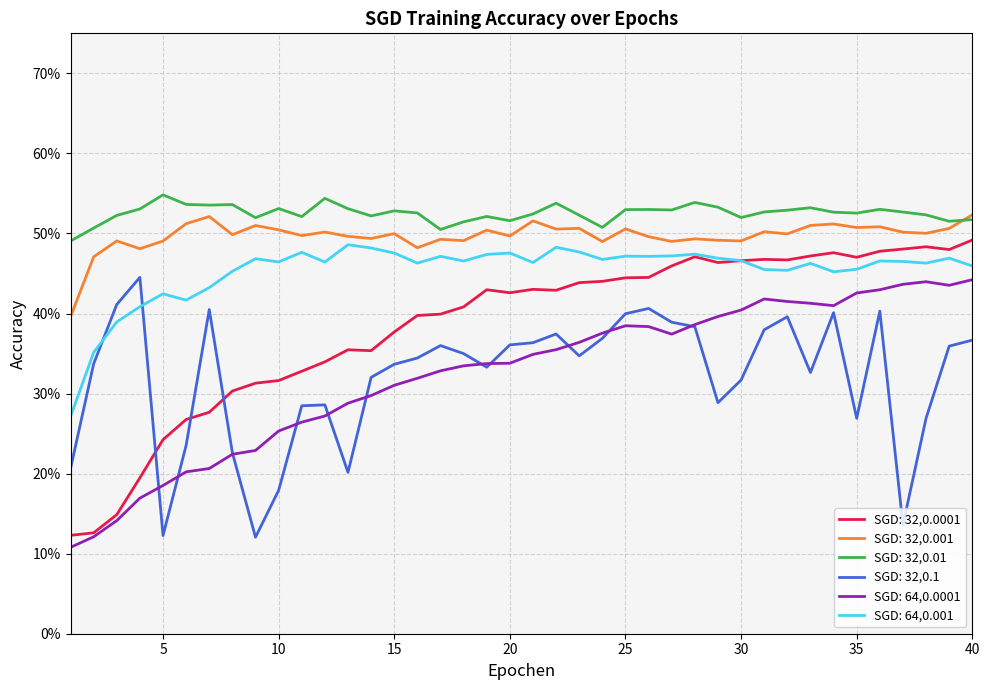

Reading left to right, what are all the values shown in this chart?

SGD: 32,0.0001: 0.1	0.1	0.1	0.2	0.2	0.3	0.3	0.3	0.3	0.3	0.3	0.3	0.4	0.4	0.4	0.4	0.4	0.4	0.4	0.4	0.4	0.4	0.4	0.4	0.4	0.4	0.5	0.5	0.5	0.5	0.5	0.5	0.5	0.5	0.5	0.5	0.5	0.5	0.5	0.5
SGD: 32,0.001: 0.4	0.5	0.5	0.5	0.5	0.5	0.5	0.5	0.5	0.5	0.5	0.5	0.5	0.5	0.5	0.5	0.5	0.5	0.5	0.5	0.5	0.5	0.5	0.5	0.5	0.5	0.5	0.5	0.5	0.5	0.5	0.5	0.5	0.5	0.5	0.5	0.5	0.5	0.5	0.5
SGD: 32,0.01: 0.5	0.5	0.5	0.5	0.5	0.5	0.5	0.5	0.5	0.5	0.5	0.5	0.5	0.5	0.5	0.5	0.5	0.5	0.5	0.5	0.5	0.5	0.5	0.5	0.5	0.5	0.5	0.5	0.5	0.5	0.5	0.5	0.5	0.5	0.5	0.5	0.5	0.5	0.5	0.5
SGD: 32,0.1: 0.2	0.3	0.4	0.4	0.1	0.2	0.4	0.2	0.1	0.2	0.3	0.3	0.2	0.3	0.3	0.3	0.4	0.3	0.3	0.4	0.4	0.4	0.3	0.4	0.4	0.4	0.4	0.4	0.3	0.3	0.4	0.4	0.3	0.4	0.3	0.4	0.1	0.3	0.4	0.4
SGD: 64,0.0001: 0.1	0.1	0.1	0.2	0.2	0.2	0.2	0.2	0.2	0.3	0.3	0.3	0.3	0.3	0.3	0.3	0.3	0.3	0.3	0.3	0.3	0.4	0.4	0.4	0.4	0.4	0.4	0.4	0.4	0.4	0.4	0.4	0.4	0.4	0.4	0.4	0.4	0.4	0.4	0.4
SGD: 64,0.001: 0.3	0.4	0.4	0.4	0.4	0.4	0.4	0.5	0.5	0.5	0.5	0.5	0.5	0.5	0.5	0.5	0.5	0.5	0.5	0.5	0.5	0.5	0.5	0.5	0.5	0.5	0.5	0.5	0.5	0.5	0.5	0.5	0.5	0.5	0.5	0.5	0.5	0.5	0.5	0.5